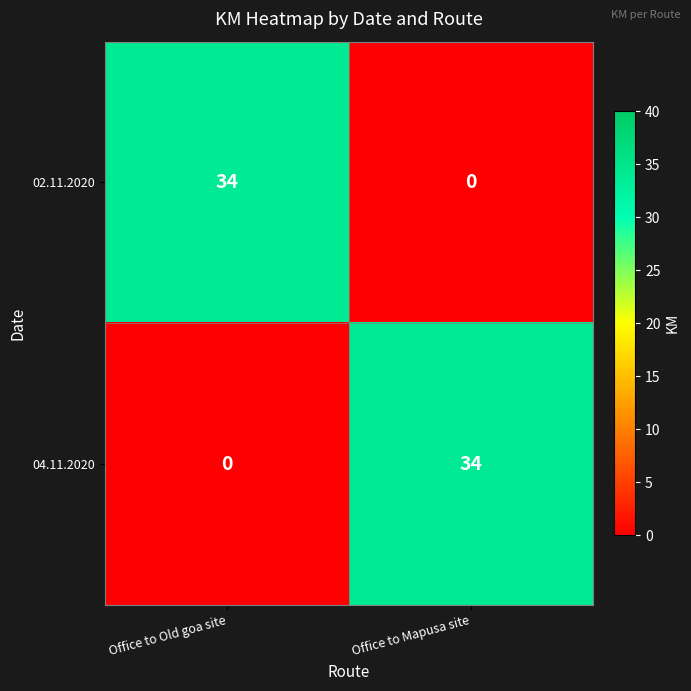

What is the sum of the 02.11.2020 values at Office to Old goa site and Office to Mapusa site?

34